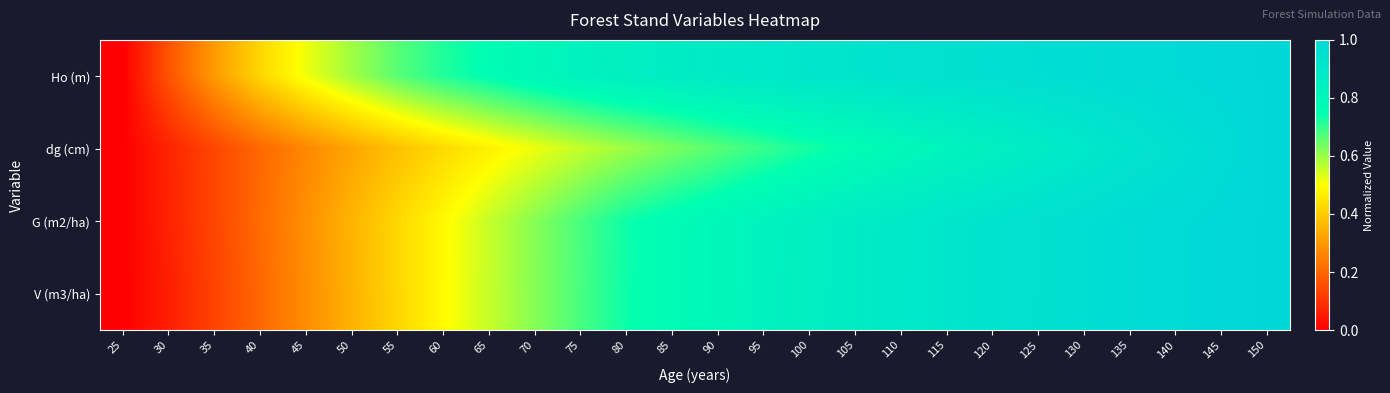

How many data points does each series have?

26